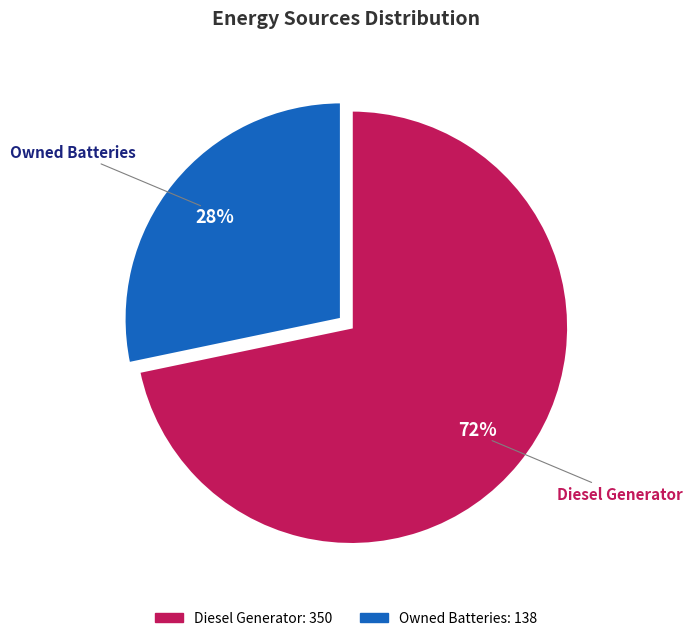

Does any single category account for the majority?

Yes